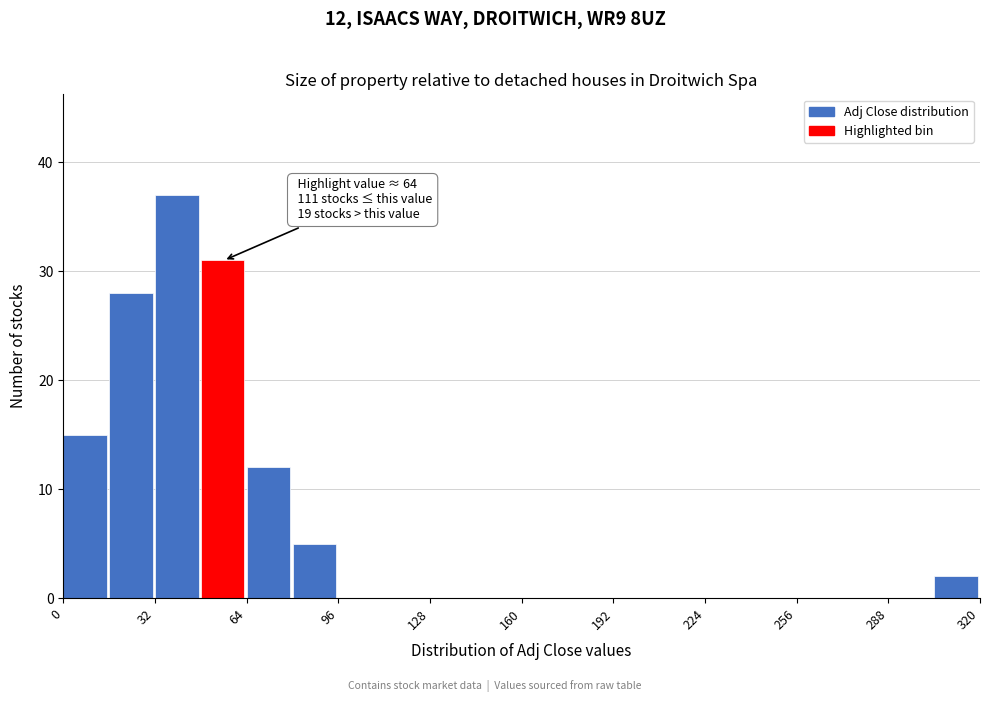

Read against the x-axis, roughly where is the centre of the tallest bar?

40